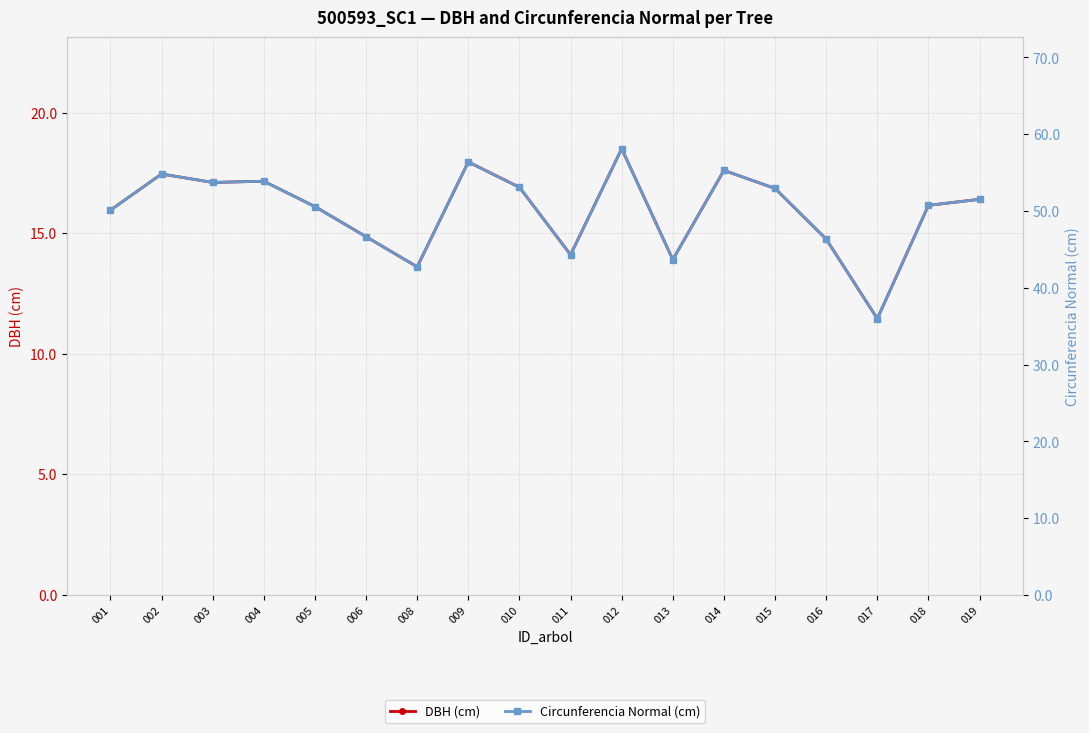

What is the difference between the maximum and minimum values in the Circunferencia Normal (cm) series?

22.1